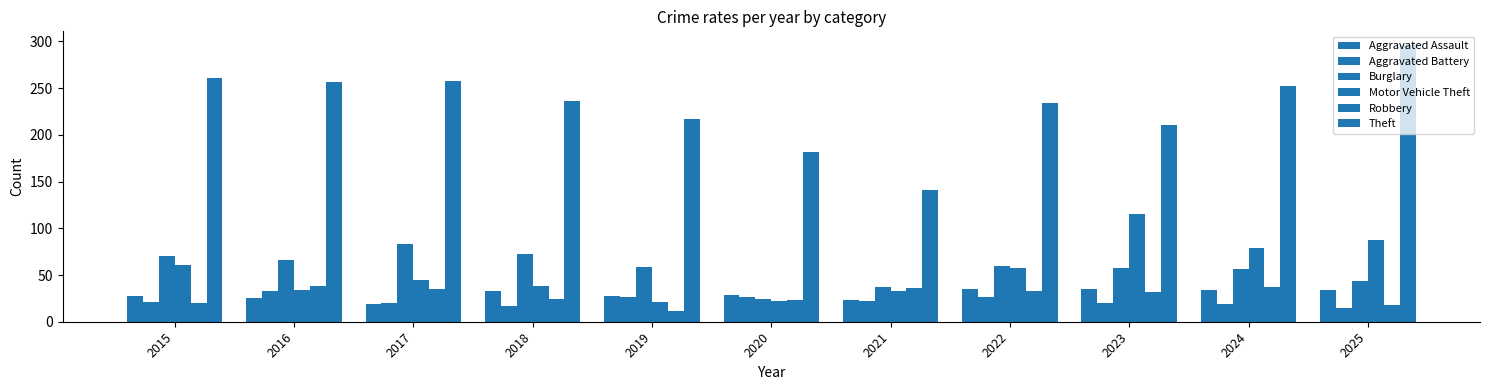

Reading right to left, extract all data points from this chart.

Aggravated Assault: 34	34	35	35	23	29	28	33	19	25	28
Aggravated Battery: 15	19	20	27	22	27	27	17	20	33	21
Burglary: 44	56	58	60	37	24	59	72	83	66	70
Motor Vehicle Theft: 87	79	115	58	33	22	21	38	45	34	61
Robbery: 18	37	32	33	36	23	12	24	35	38	20
Theft: 296	252	211	234	141	182	217	236	258	257	261